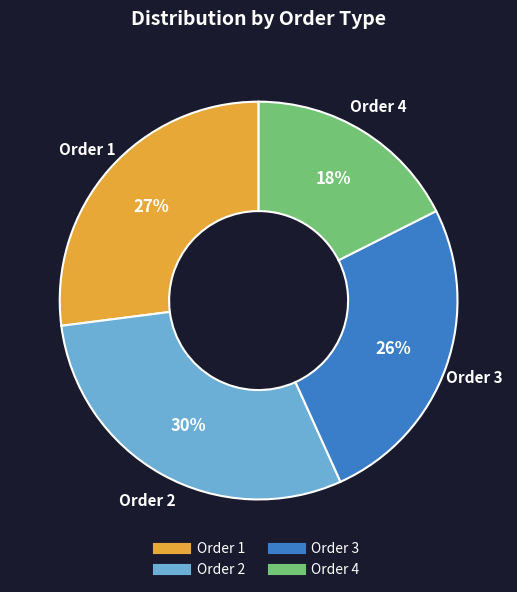

Do Order 1 and Order 3 together represent more than half of the pie?

Yes